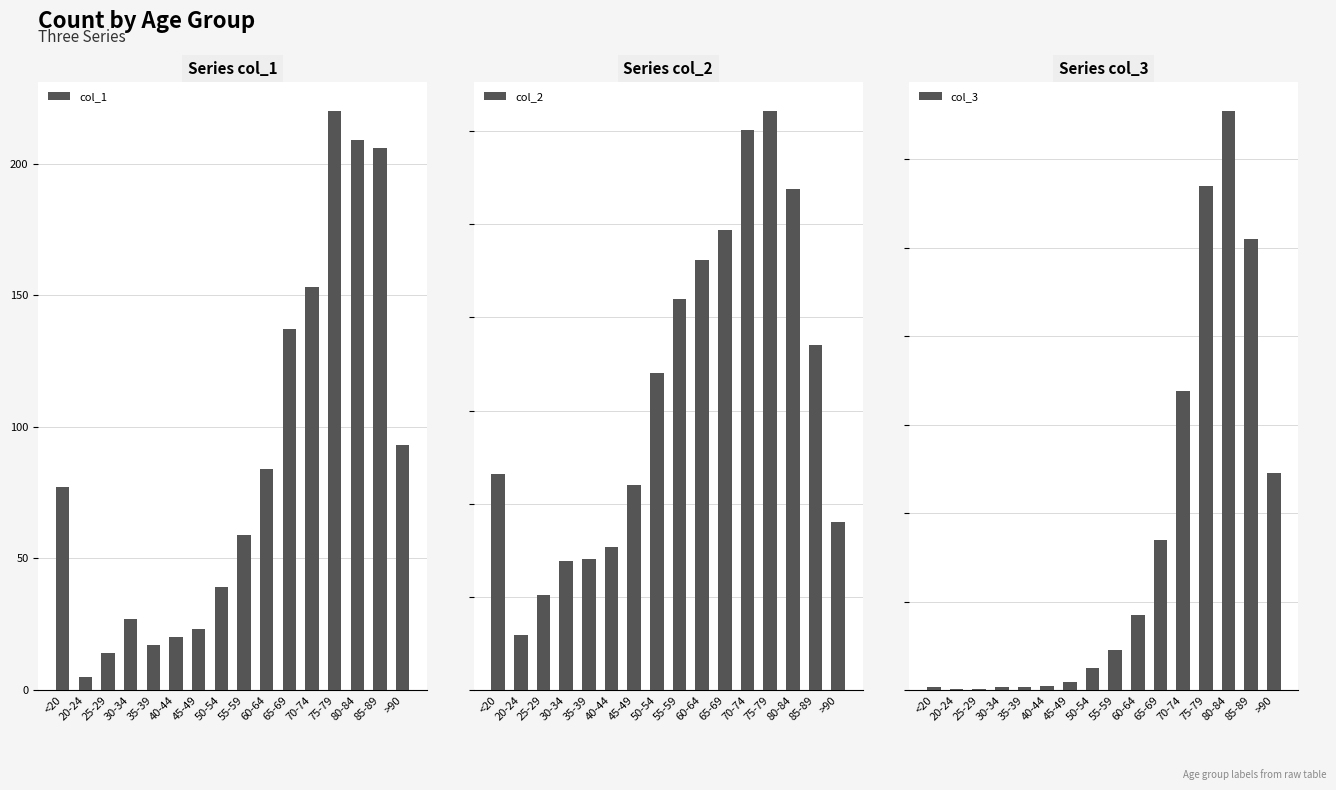

At which label does col_3 first exceed 227?

60-64